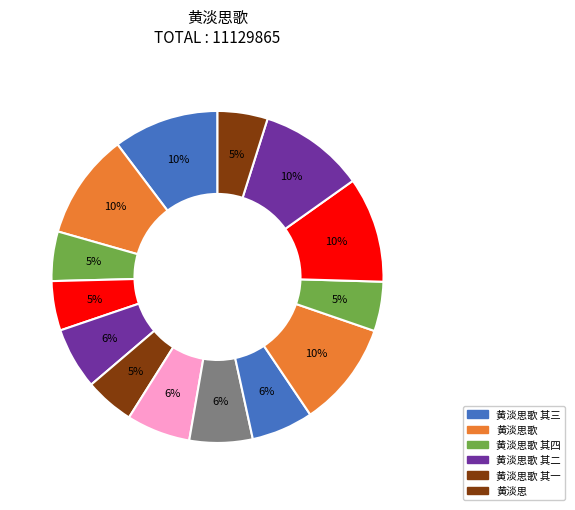

How many segments does this pie chart have?

14